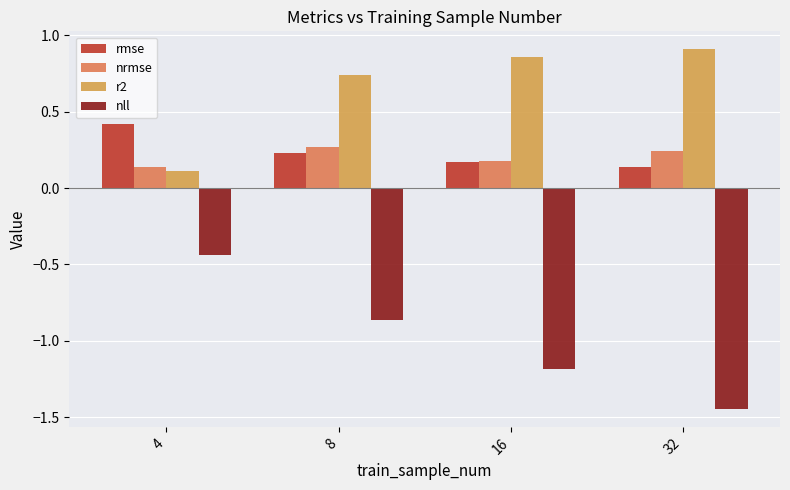

How many bars are there in each group?

4